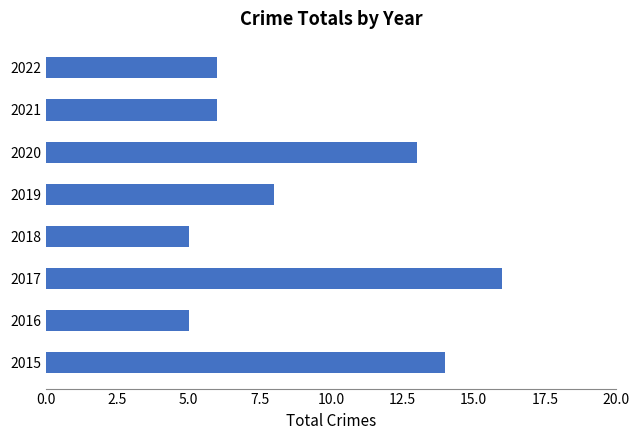

Which label corresponds to the largest value in the chart?

2017